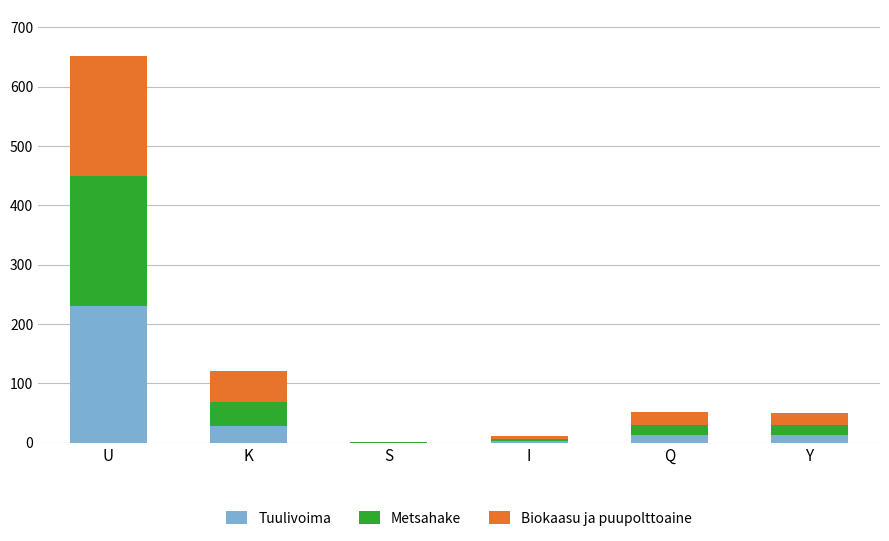

Where is Tuulivoima nearest to the value 115?

K